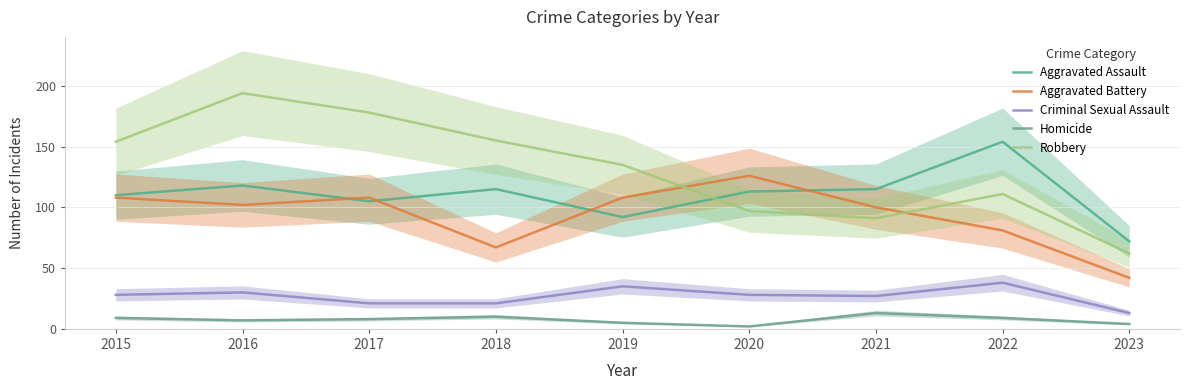

The value of Aggravated Battery at 2020 is 126. True or false?

True